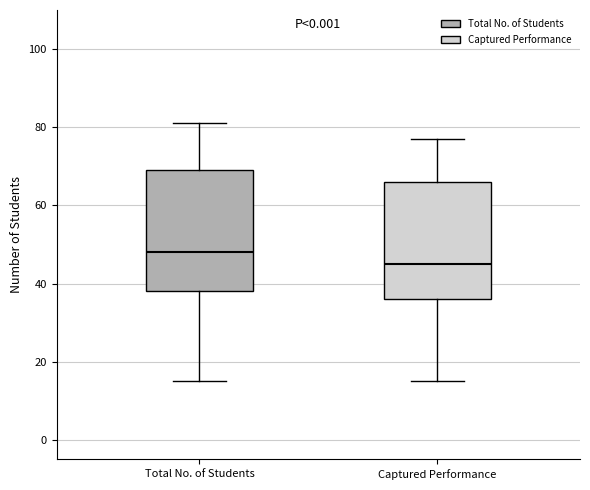

Reading left to right, read every box against the y-axis: the position of its median line, the range the box covers, and the ends of its whiskers. The values are not printed on the chart, so give them approximately, as read against the axis.

Total No. of Students: median 48, box 38 to 70, whiskers 16 to 82
Captured Performance: median 46, box 36 to 66, whiskers 16 to 78